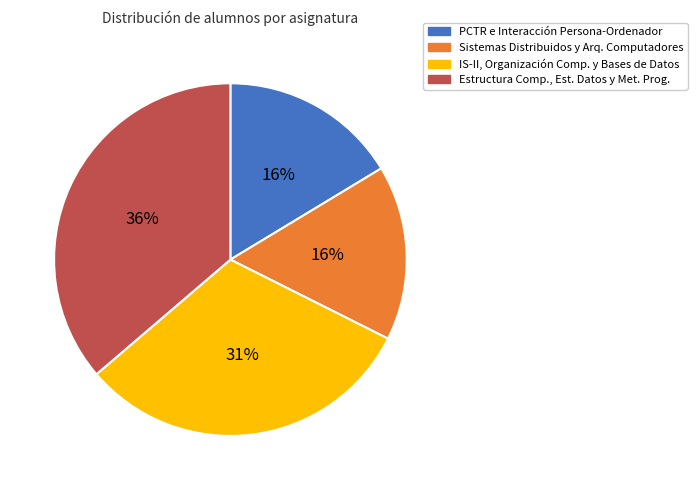

To the nearest percent, what is the difference between the largest and smallest slice percentages?

20%